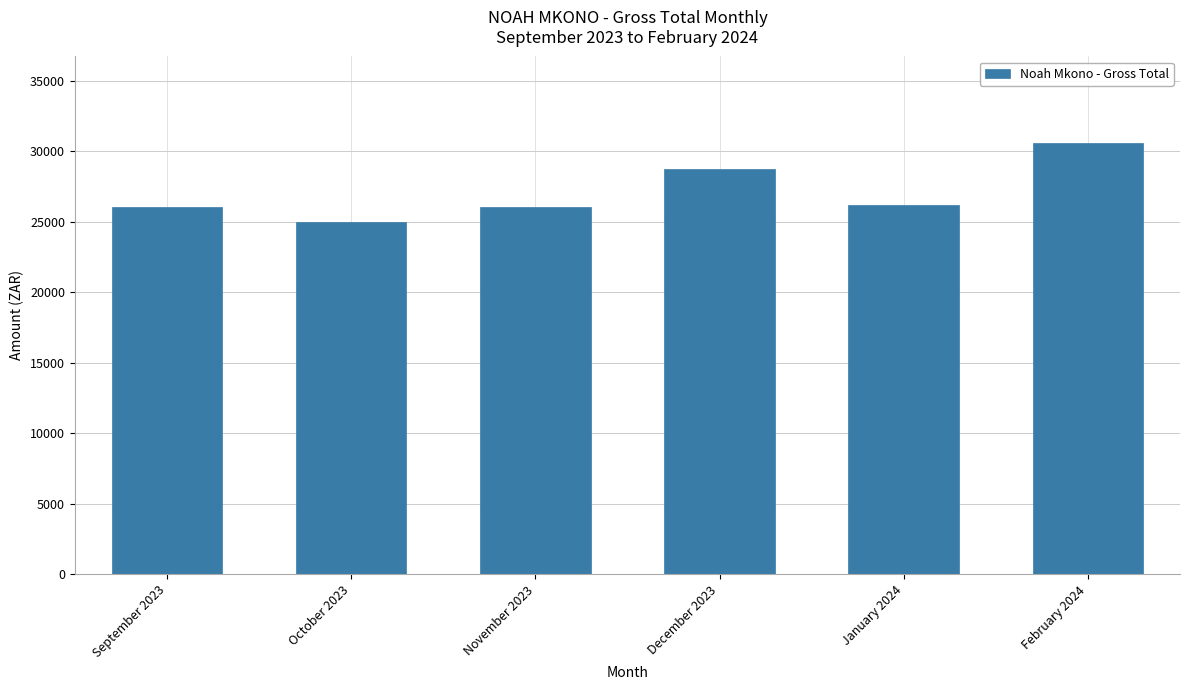

What is the label of the 1st bar from the right?

February 2024